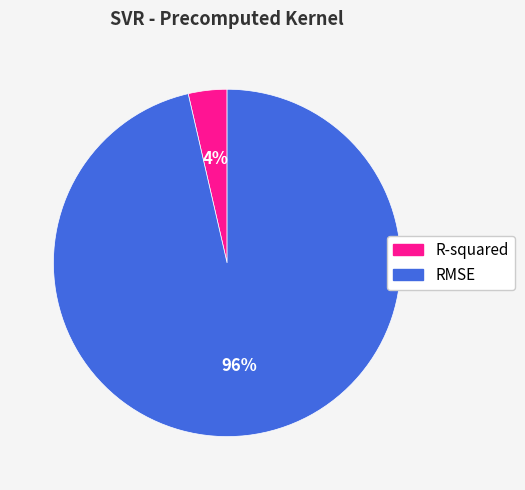

How many segments does this pie chart have?

2